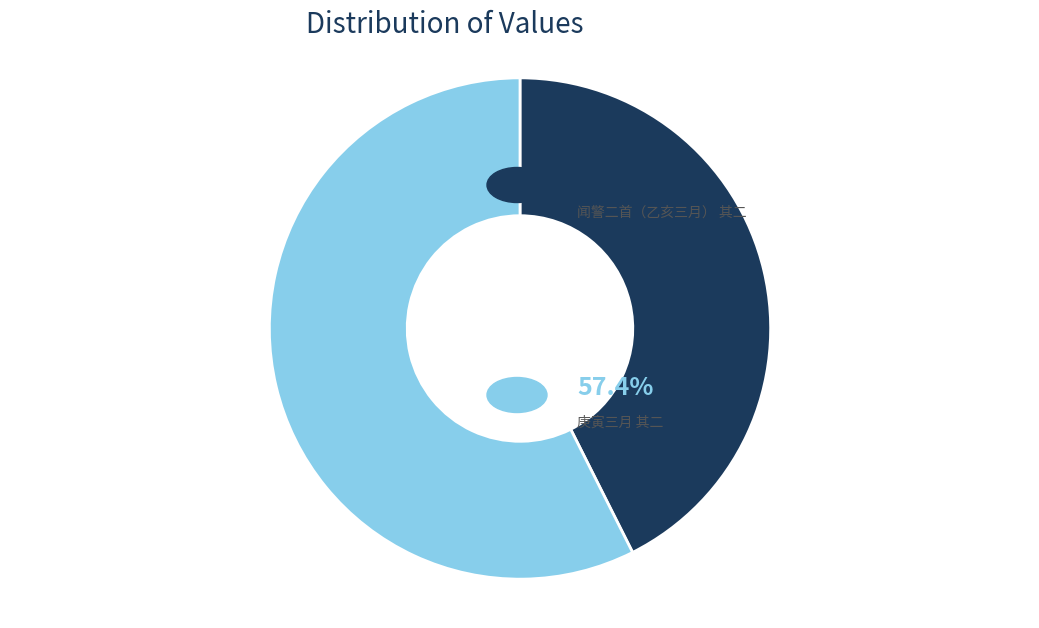

Is there any slice that represents more than half of the pie?

Yes